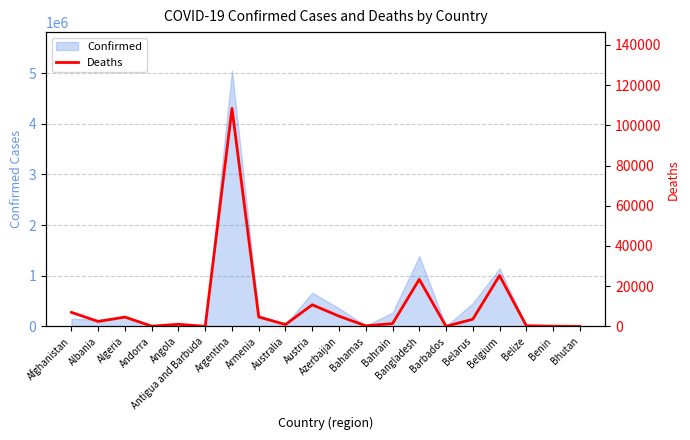

The value at Armenia is 2767. True or false?

False